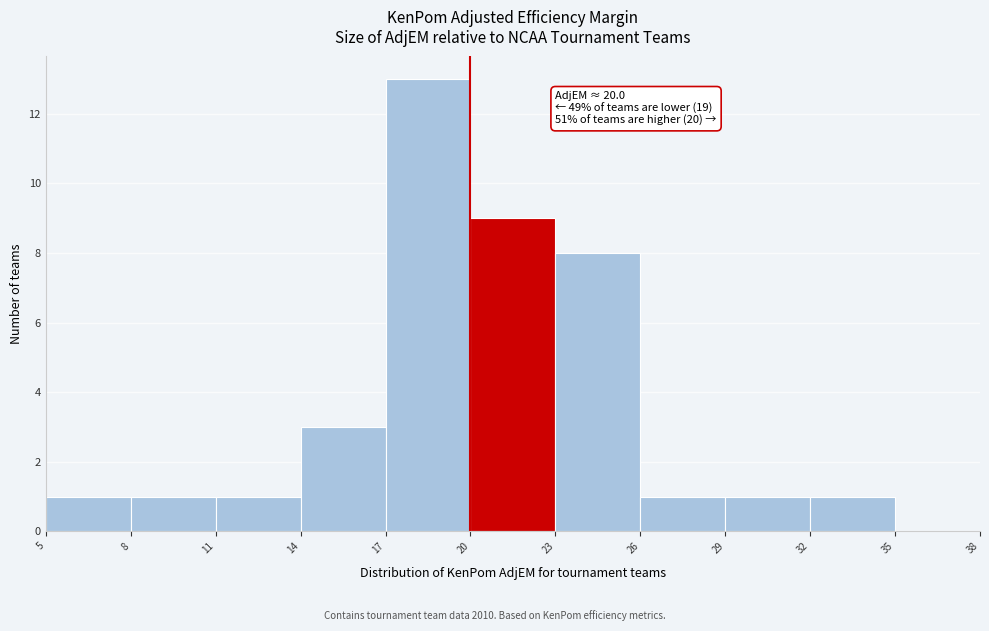

Which range on the x-axis has the tallest bar?

17 to 20